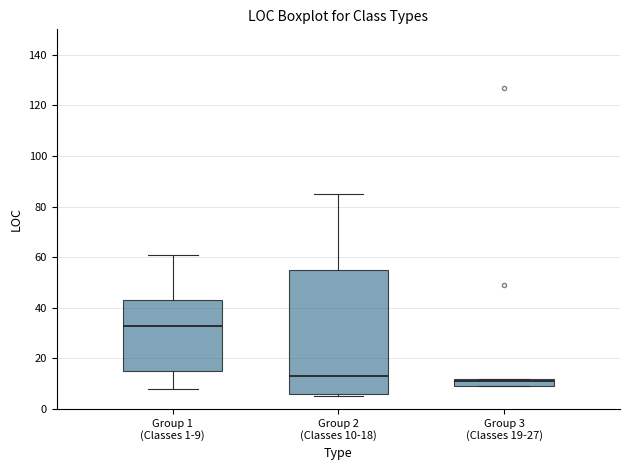

Reading left to right, transcribe this box plot: for each box, give where its median line is, the range the box spans, and where its two whiskers end, as read against the y-axis. The values are not printed on the chart, so give them approximately, as read against the axis.

Group 1 (Classes 1-9): median 34, box 16 to 44, whiskers 8 to 62
Group 2 (Classes 10-18): median 14, box 6 to 56, whiskers 6 (just below the box's lower edge) to 86
Group 3 (Classes 19-27): median 12 (just below the box's upper edge), box 10 to 12, whiskers 10 to 12